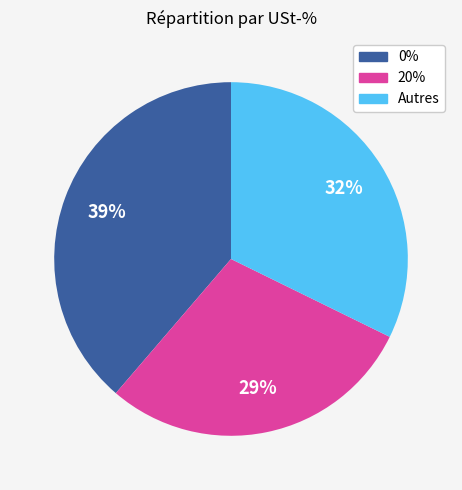

Is there any slice that represents more than half of the pie?

No